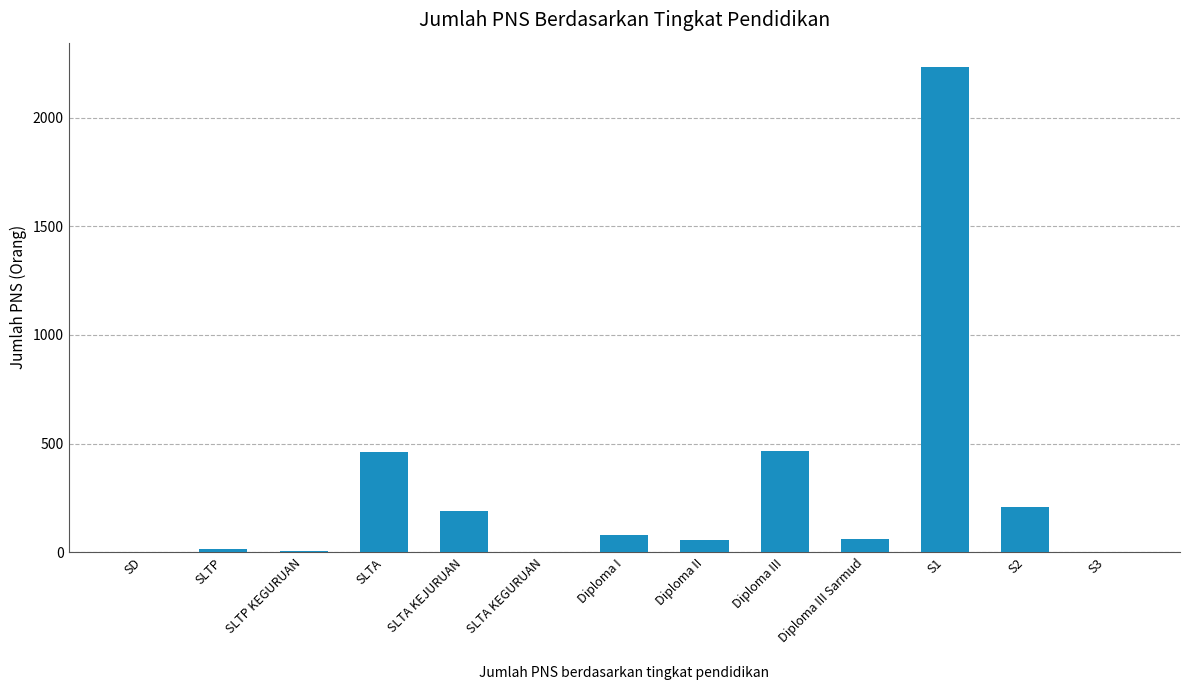

Count the number of data series in this chart.

1